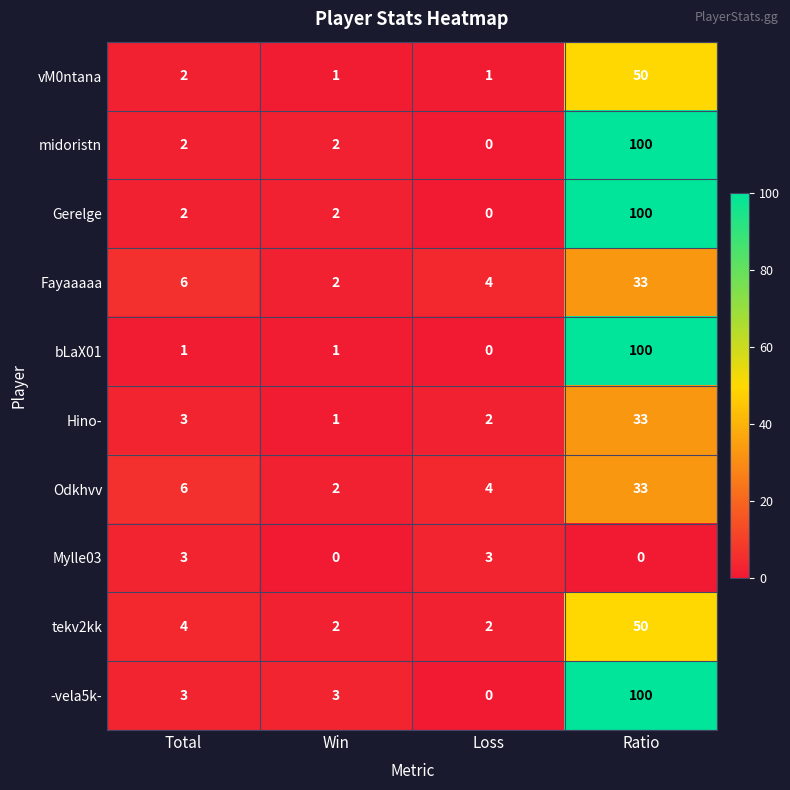

Which series has the largest total across all categories?

-vela5k-